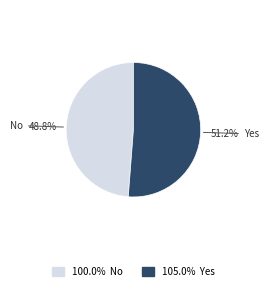

What percentage is NOT represented by 105.0% Yes?

48.8%